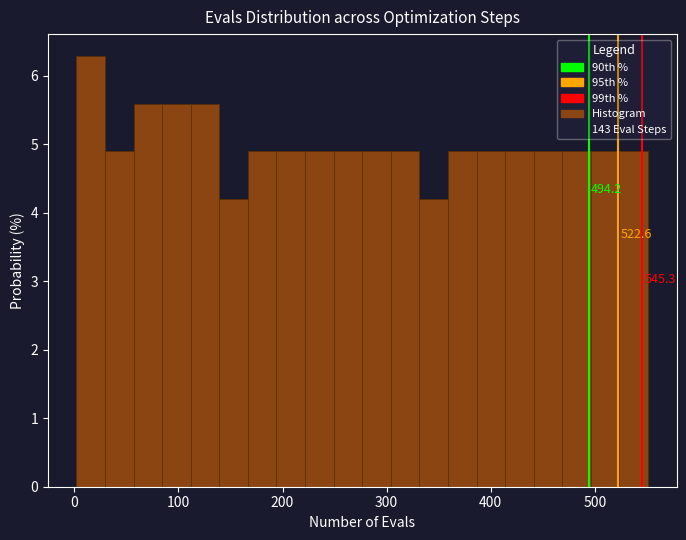

Around what value on the x-axis is the tallest bar? Give the approximate position of its centre, as read against the axis.

20